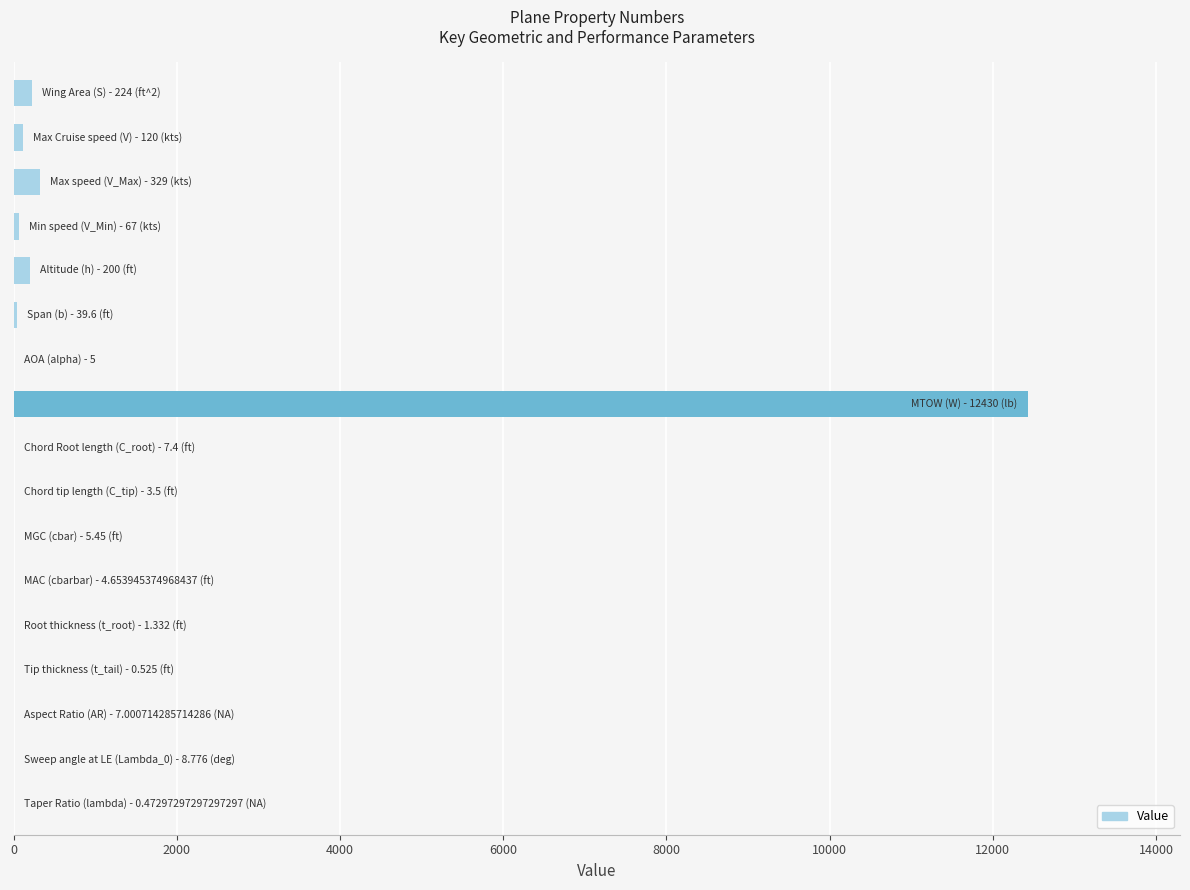

What is the greatest value displayed?

12430.0